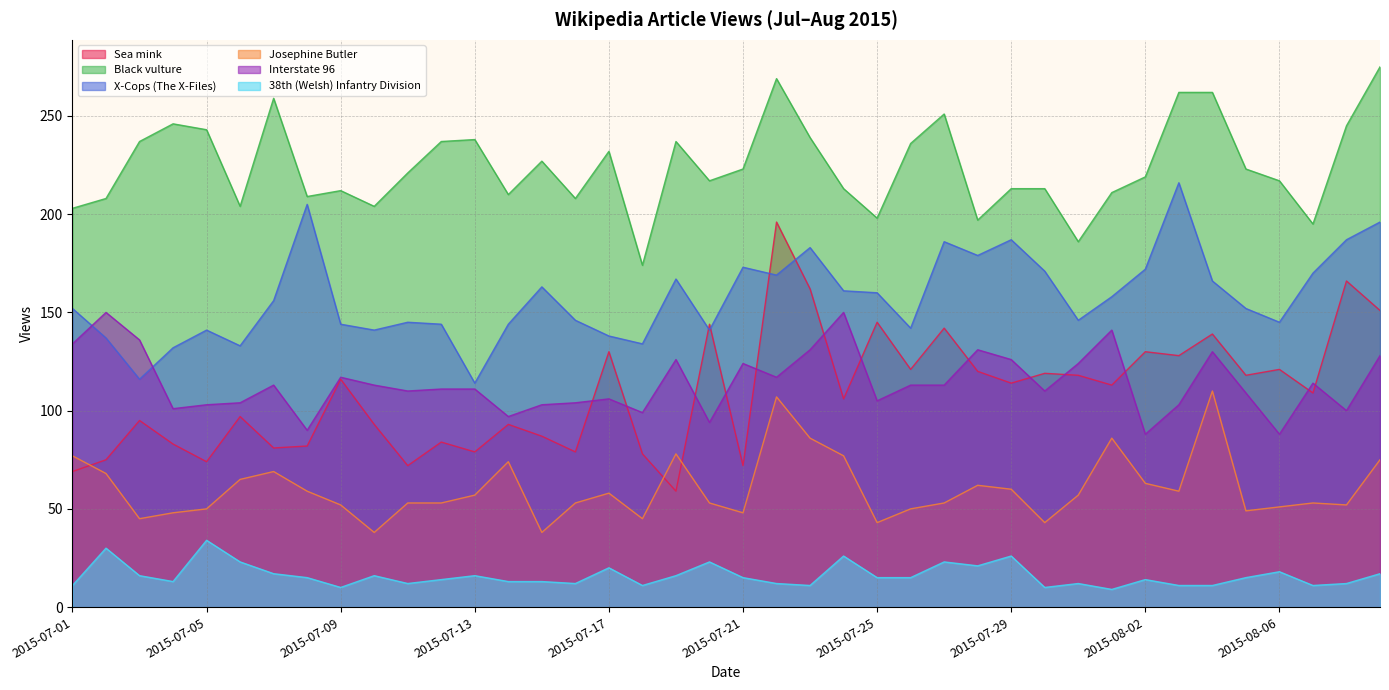

Reading left to right, what are all the values shown in this chart?

Sea mink: 69	75	95	83	74	97	81	82	116	93	72	84	79	93	87	79	130	78	59	144	72	196	162	106	145	121	142	120	114	119	118	113	130	128	139	118	121	109	166	151
Black vulture: 203	208	237	246	243	204	259	209	212	204	221	237	238	210	227	208	232	174	237	217	223	269	239	213	198	236	251	197	213	213	186	211	219	262	262	223	217	195	245	275
X-Cops (The X-Files): 152	137	116	132	141	133	156	205	144	141	145	144	114	144	163	146	138	134	167	141	173	169	183	161	160	142	186	179	187	171	146	158	172	216	166	152	145	170	187	196
Josephine Butler: 77	68	45	48	50	65	69	59	52	38	53	53	57	74	38	53	58	45	78	53	48	107	86	77	43	50	53	62	60	43	57	86	63	59	110	49	51	53	52	75
Interstate 96: 134	150	136	101	103	104	113	90	117	113	110	111	111	97	103	104	106	99	126	94	124	117	131	150	105	113	113	131	126	110	124	141	88	103	130	109	88	114	100	128
38th (Welsh) Infantry Division: 11	30	16	13	34	23	17	15	10	16	12	14	16	13	13	12	20	11	16	23	15	12	11	26	15	15	23	21	26	10	12	9	14	11	11	15	18	11	12	17